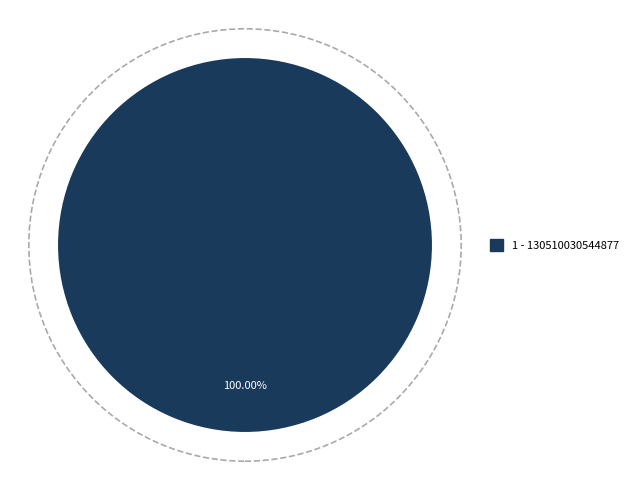

Is there any slice that represents more than half of the pie?

Yes